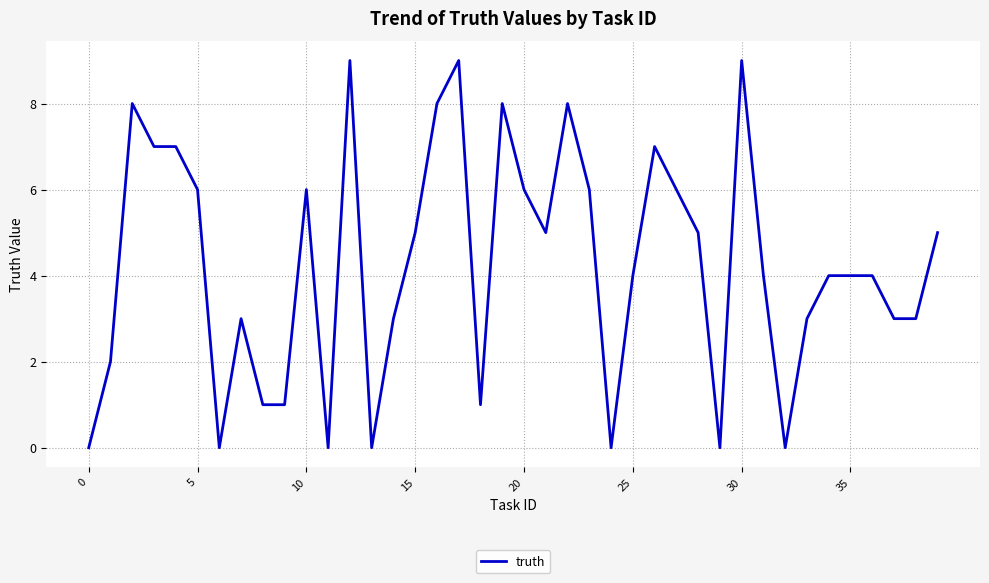

What is the difference between the maximum and minimum values?

9